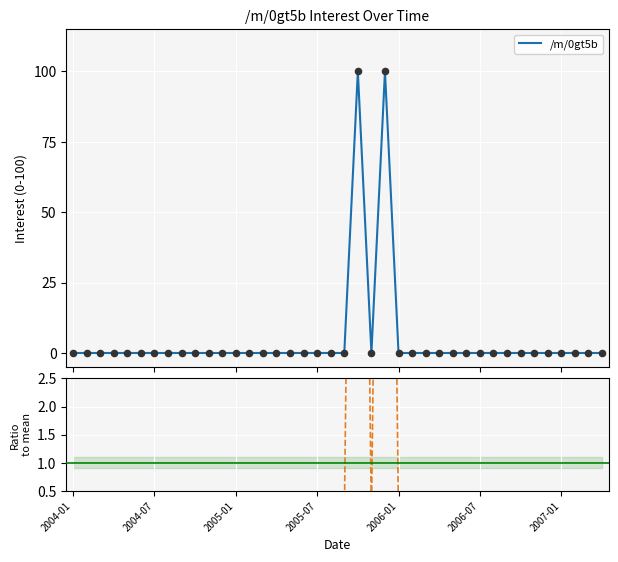

Is the value of Ratio to mean at 33 greater than the value of /m/0gt5b at 2004-01?

No